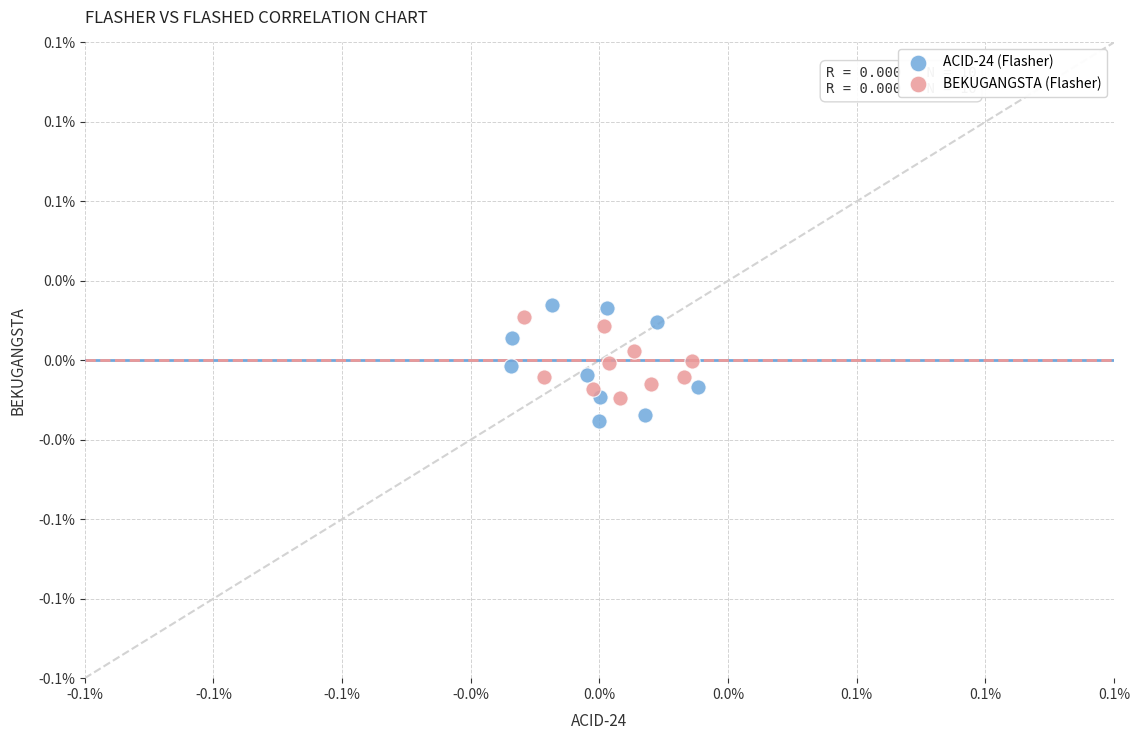

Which series contains the highest Y value?

ACID-24 (Flasher)